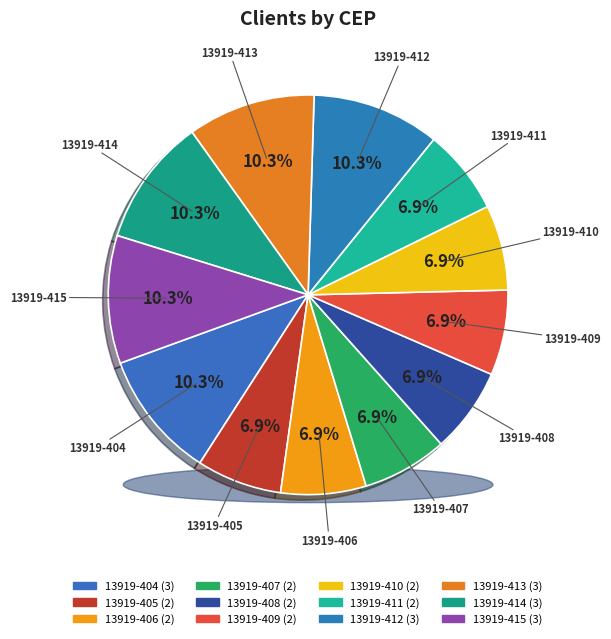

Rank the categories by value from highest to lowest.

13919-404, 13919-412, 13919-413, 13919-414, 13919-415, 13919-405, 13919-406, 13919-407, 13919-408, 13919-409, 13919-410, 13919-411